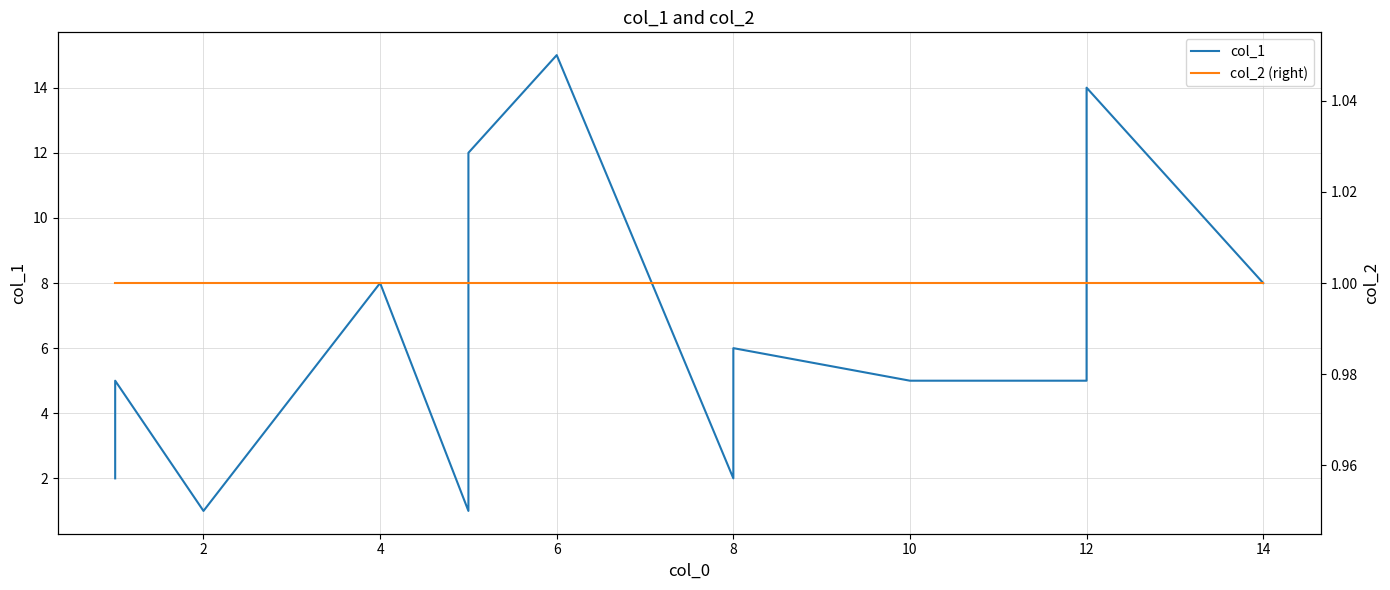

Is it true that col_2 (right) equals 1 at 8?

True